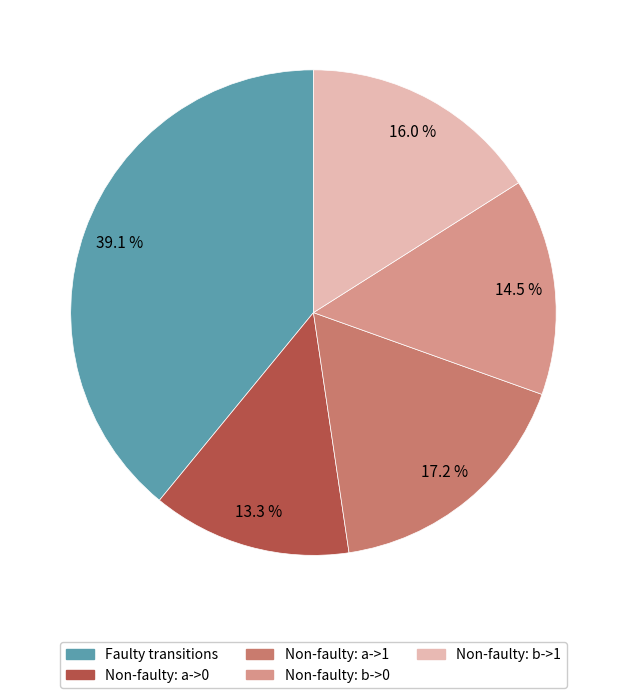

Does any single category account for the majority?

No